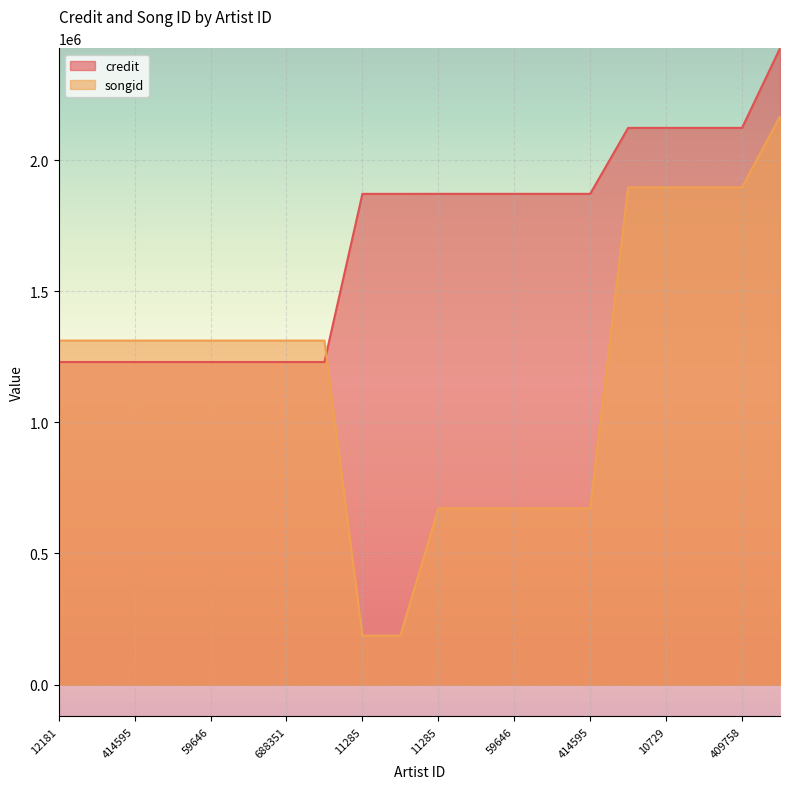

True or false: credit has a value of 2654178 at 285068.

False